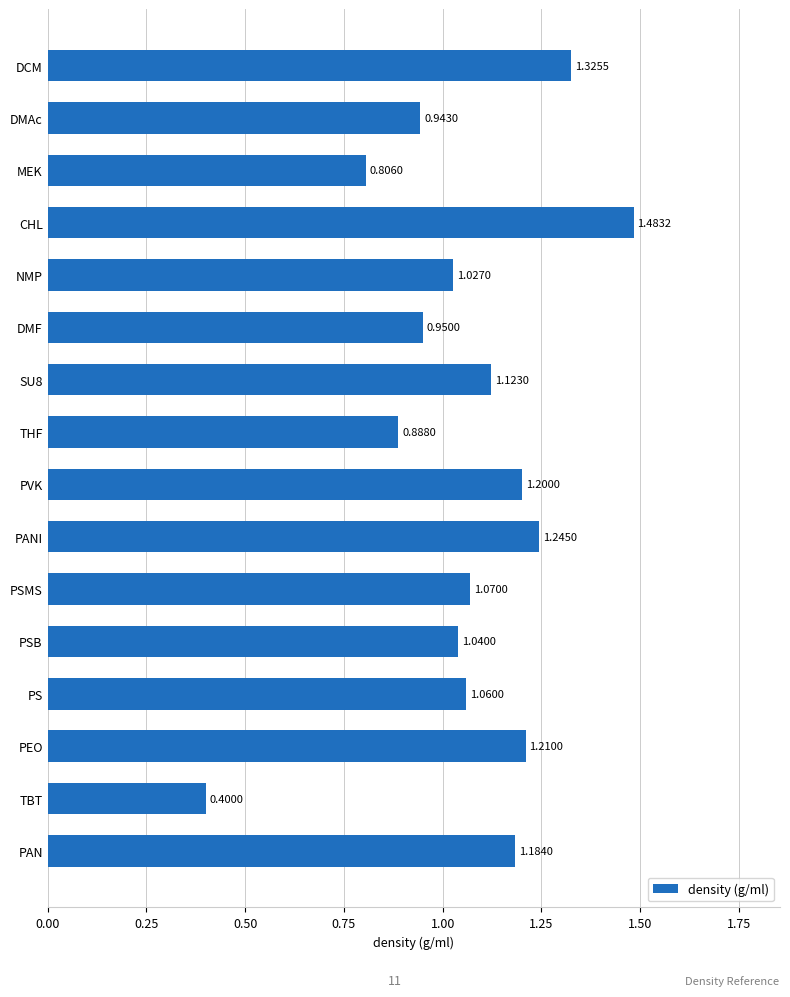

What is the label of the 2nd bar from the top?

DMAc